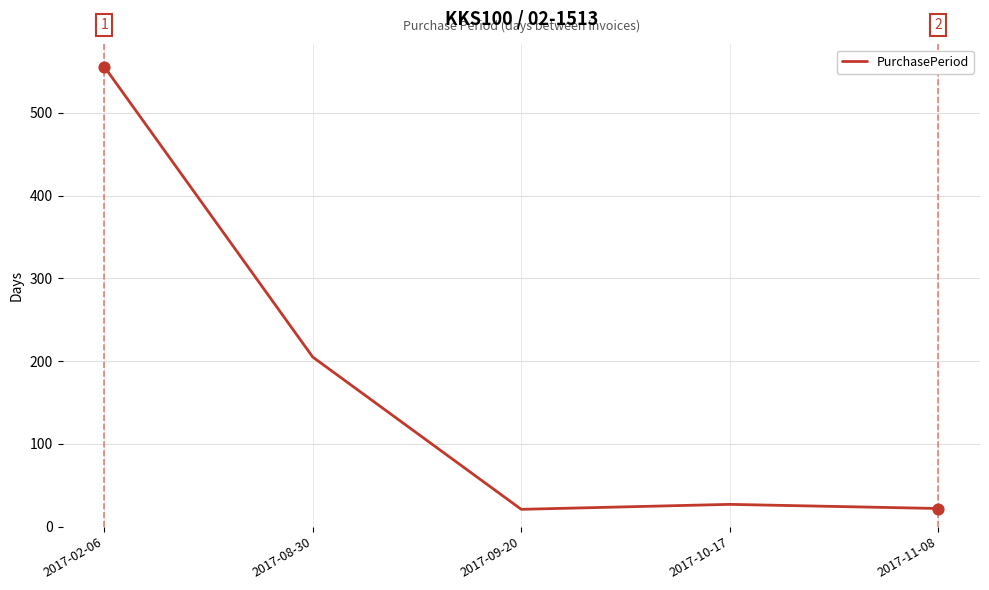

What is the change in value from 2017-02-06 to 2017-09-20?

-535